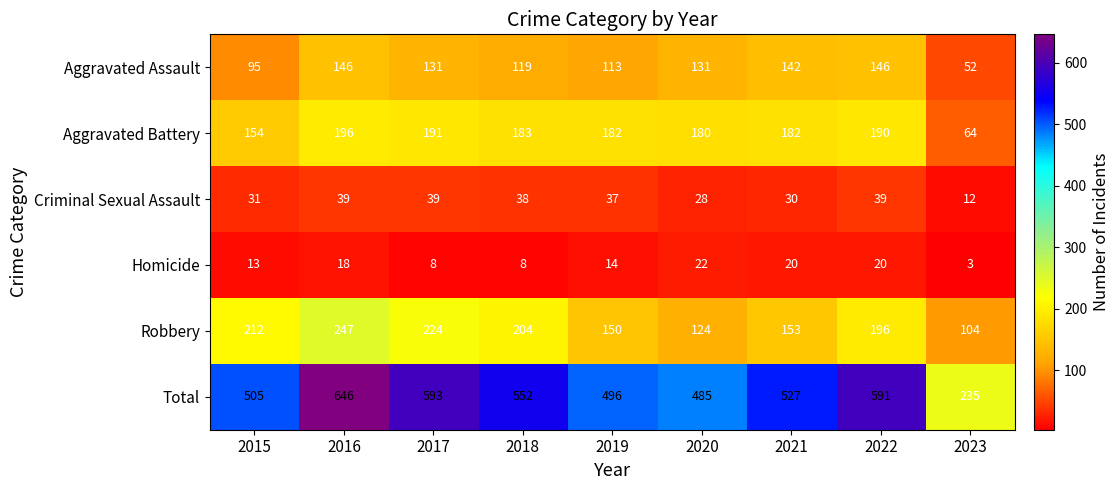

What is the sum of all Total values?

4630